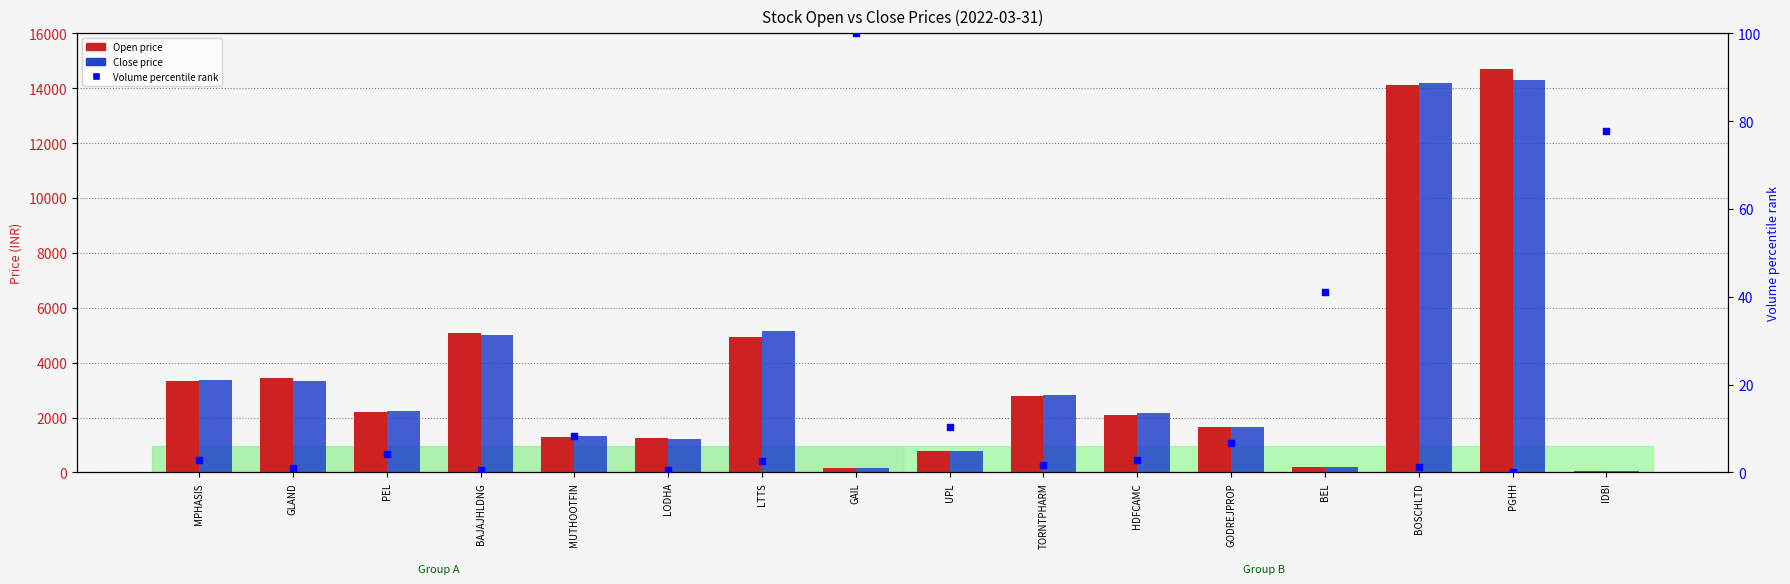

Which series has the widest spread of Y values?

Open